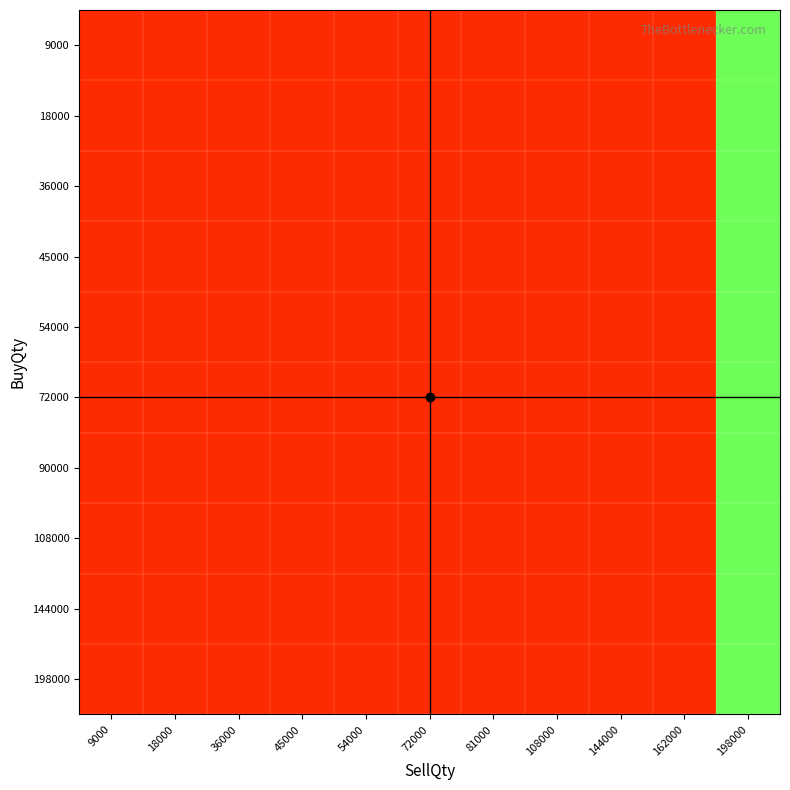

At which category is the sum across all series the highest?

198000